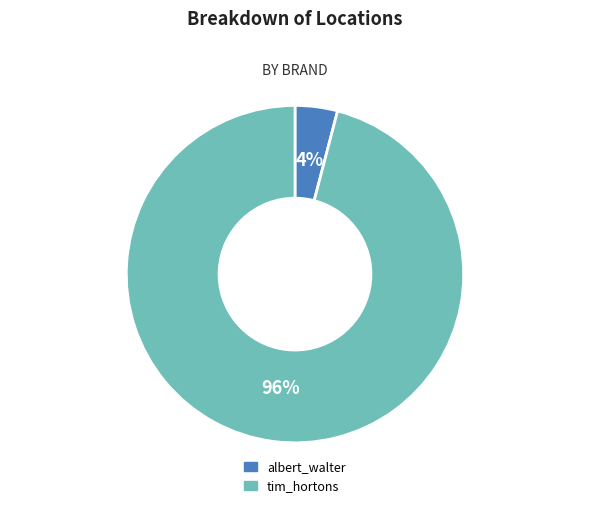

Which has a higher value, albert_walter or tim_hortons?

tim_hortons